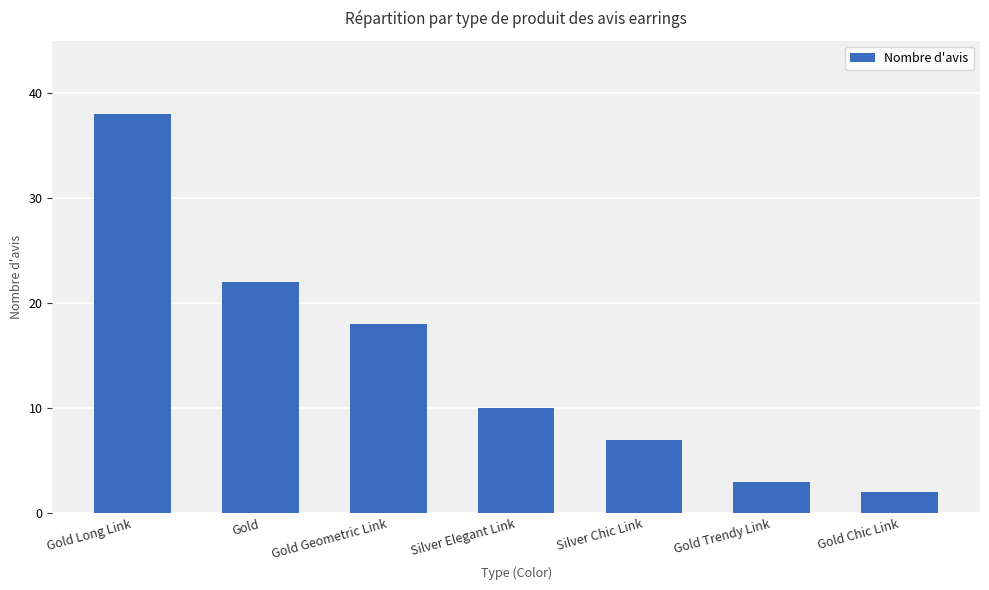

What is the difference between the maximum and minimum values?

36